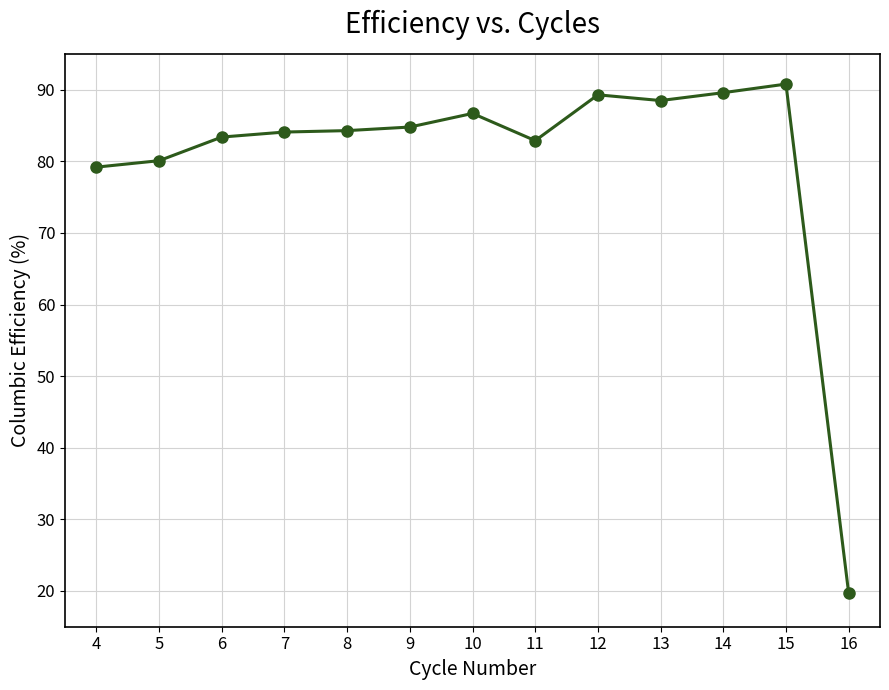

What is the minimum value shown in the chart?

19.7